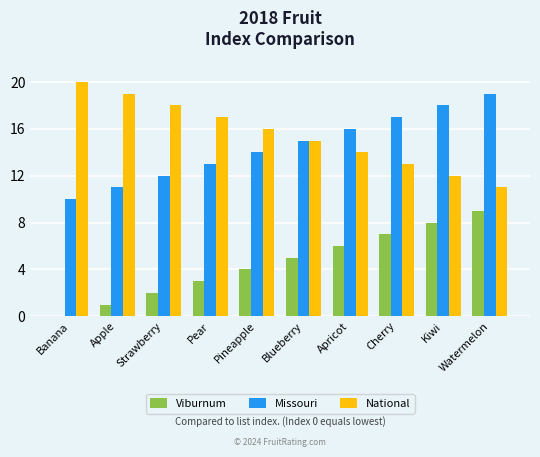

Count the National values in the range 13 to 18.

6